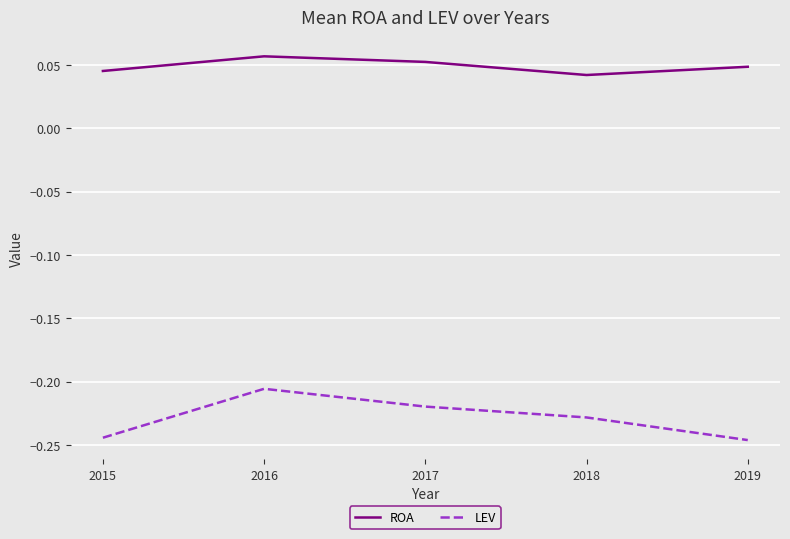

What is the sum of all ROA values?

0.2